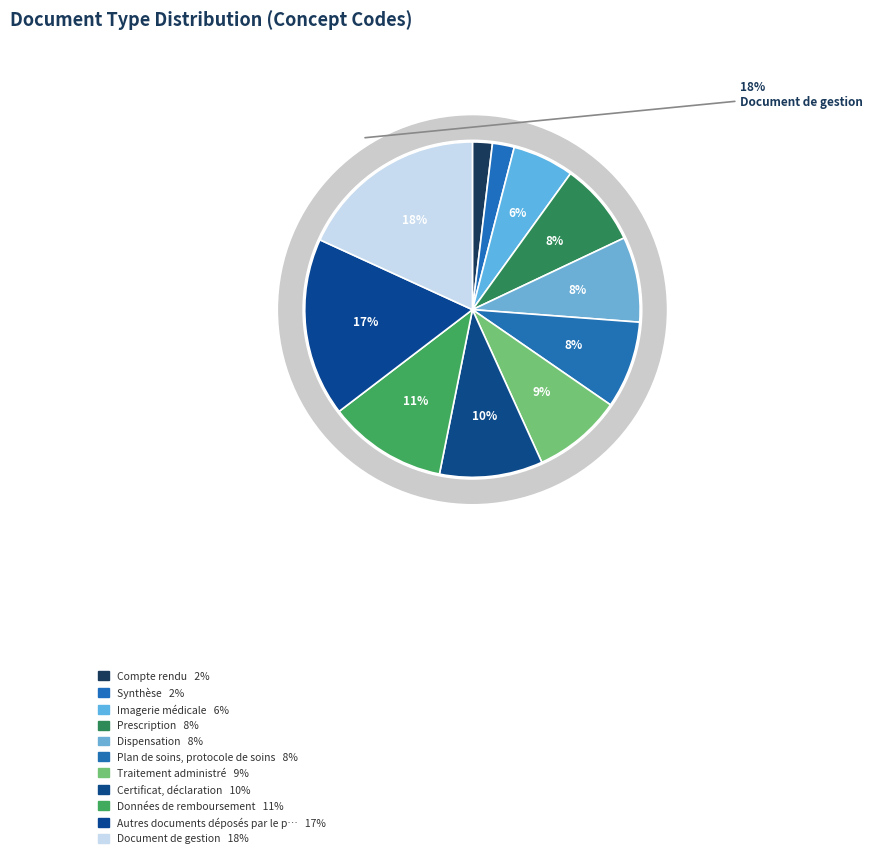

To the nearest percent, what percentage of the pie is Document de gestion?

18%